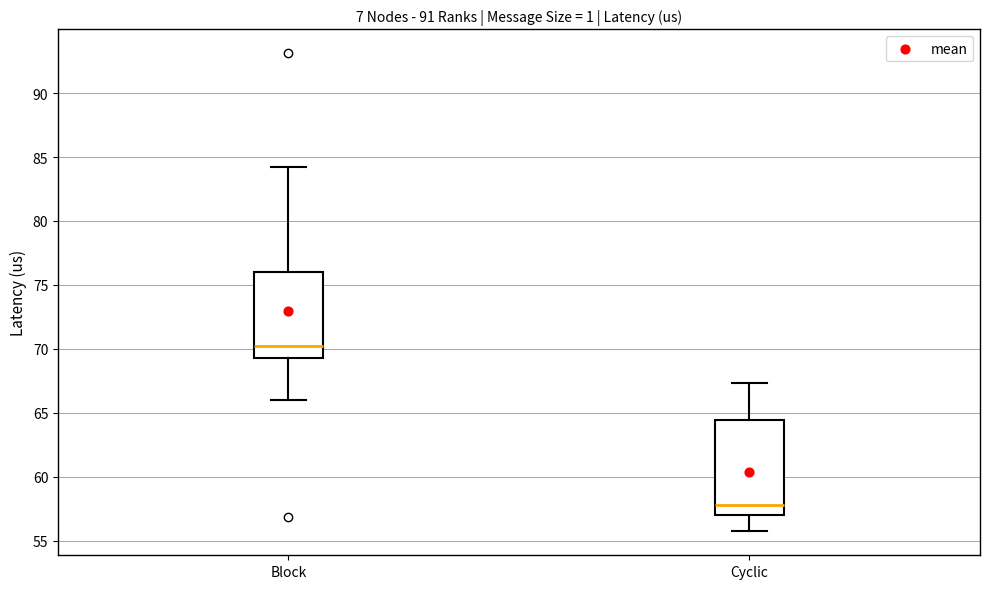

Reading left to right, read every box against the y-axis: the position of its median line, the range the box covers, and the ends of its whiskers. The values are not printed on the chart, so give them approximately, as read against the axis.

Block: median 70.0, box 69.0 to 76.0, whiskers 66.0 to 84.0
Cyclic: median 58.0, box 57.0 to 64.5, whiskers 55.5 to 67.5